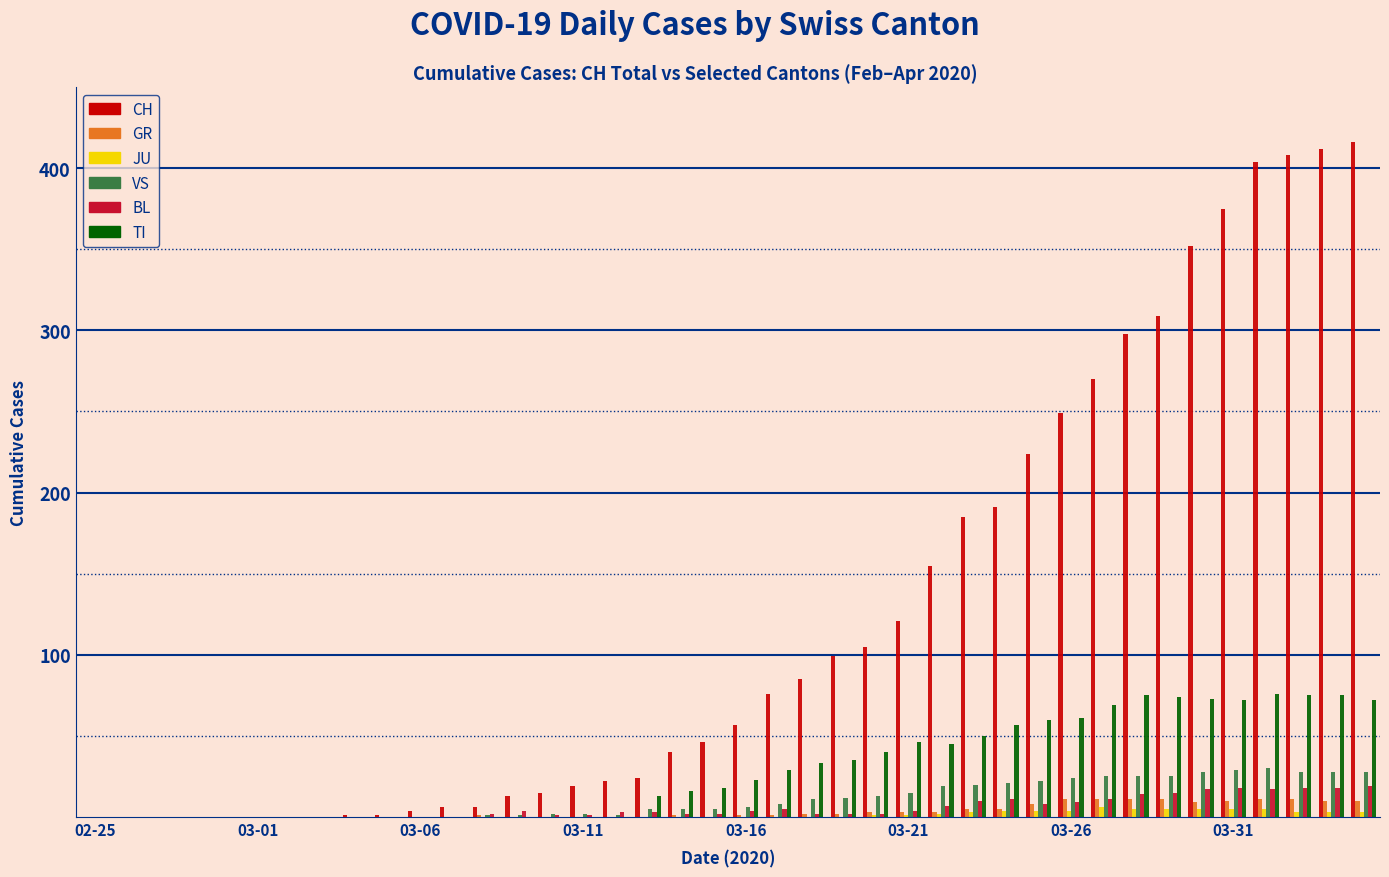

Which series has the largest total across all categories?

CH